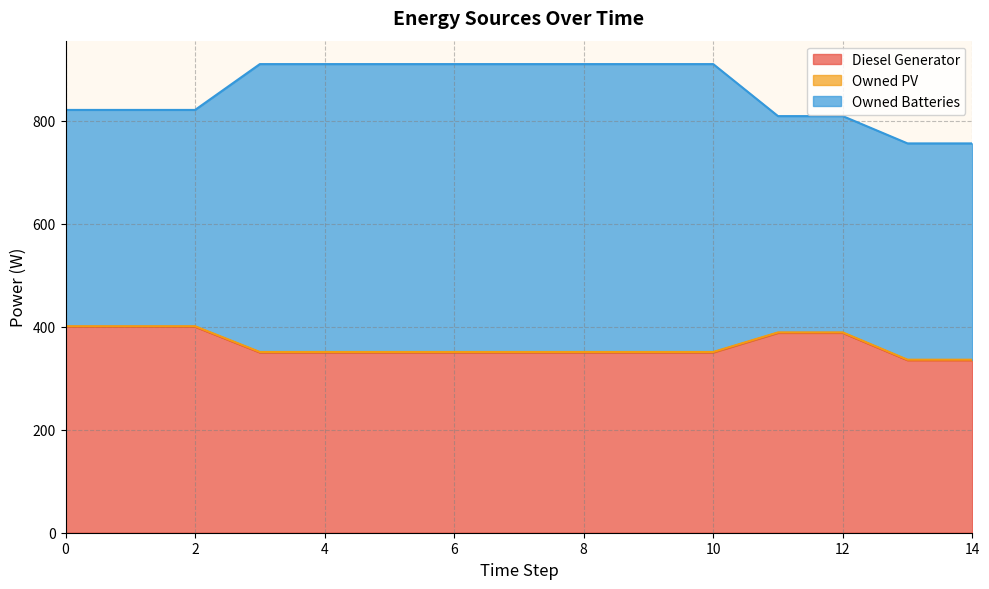

Reading left to right, extract all data points from this chart.

Diesel Generator: 400.0	400.0	400.0	350.0	350.0	350.0	350.0	350.0	350.0	350.0	350.0	388.0	388.0	335.0	335.0
Owned PV: 1.0	1.0	1.0	1.0	1.0	1.0	1.0	1.0	1.0	1.0	1.0	1.0	1.0	1.0	1.0
Owned Batteries: 420.0	420.0	420.0	559.0	559.0	559.0	559.0	559.0	559.0	559.0	559.0	420.0	420.0	420.0	420.0